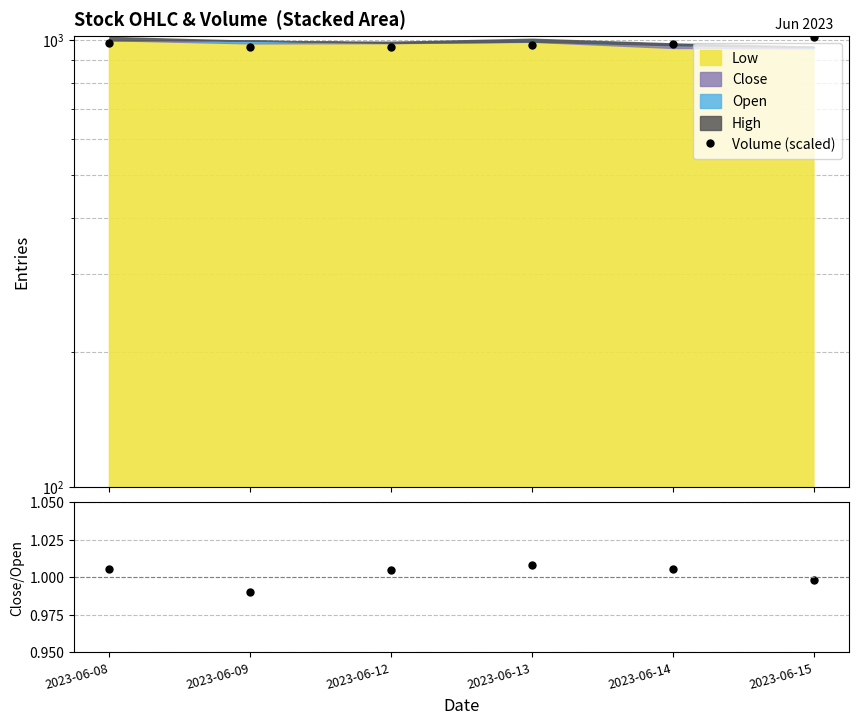

True or false: Volume (scaled) and Close/Open cross at least once.

False